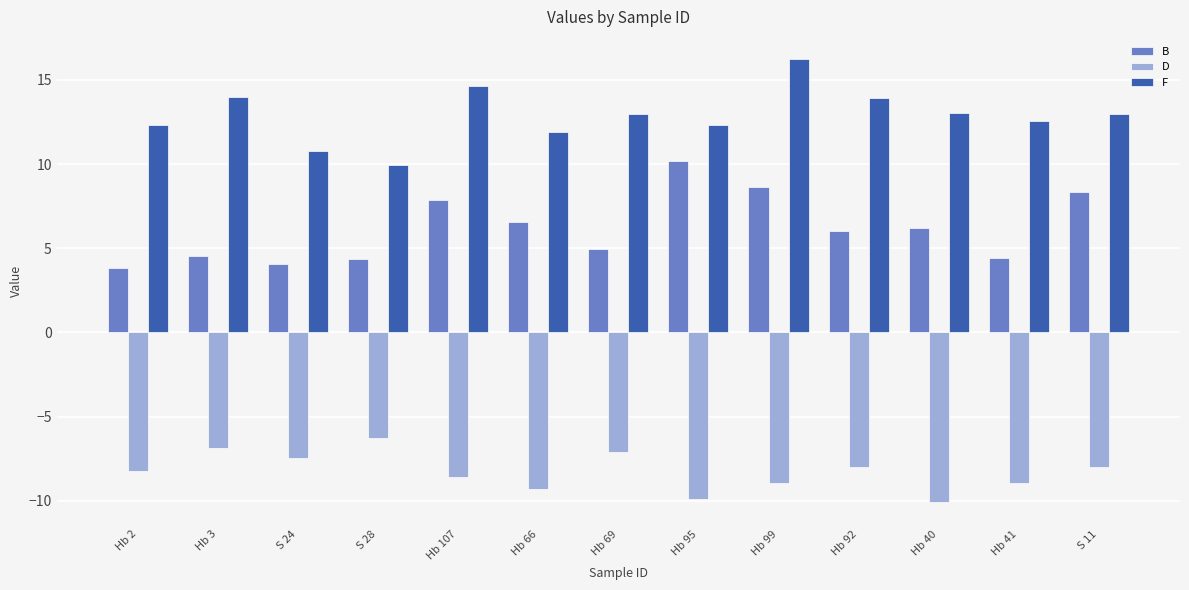

Count the number of categories in the chart.

13